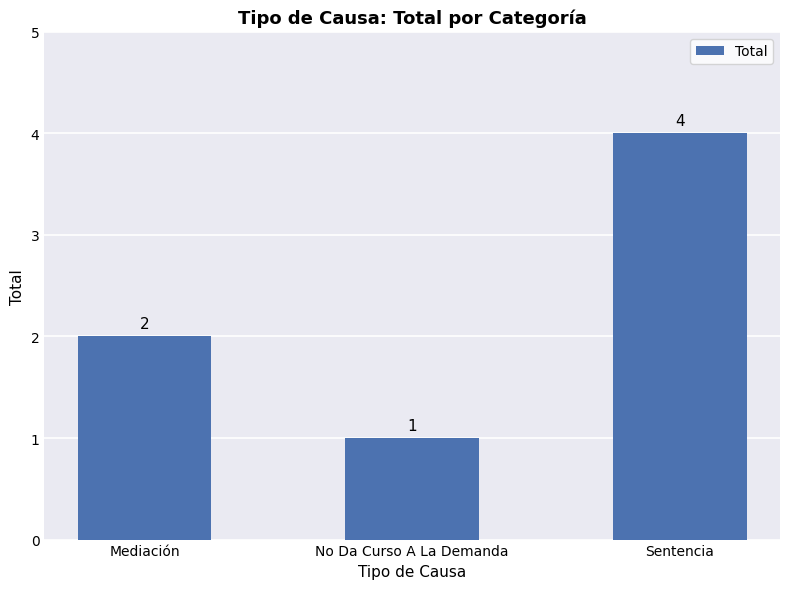

Approximately how many times larger is the value at Sentencia compared to No Da Curso A La Demanda?

4.0